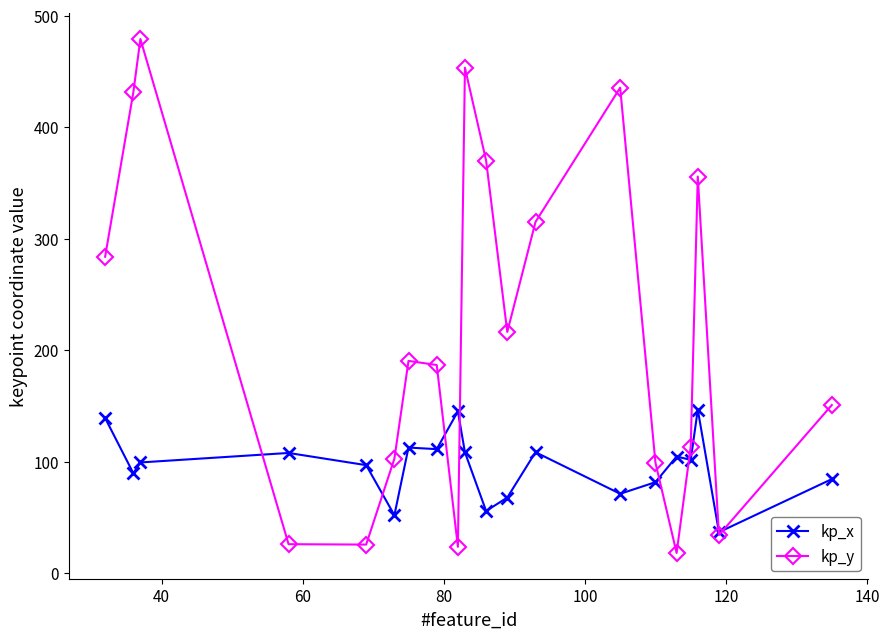

Does the chart display data point markers on the line(s)?

Yes